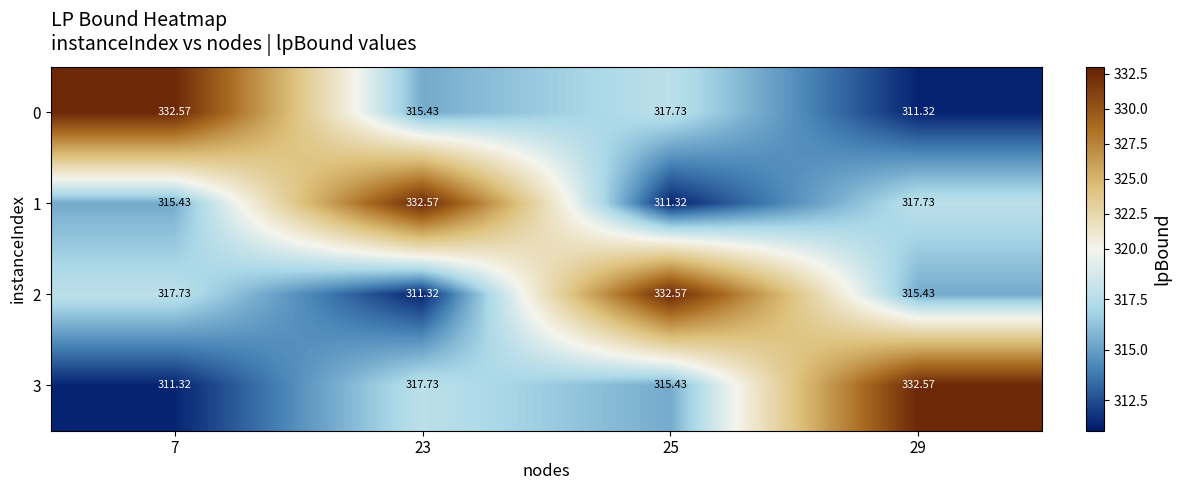

Is the value of 1 at 25 greater than the value of 0 at 7?

No